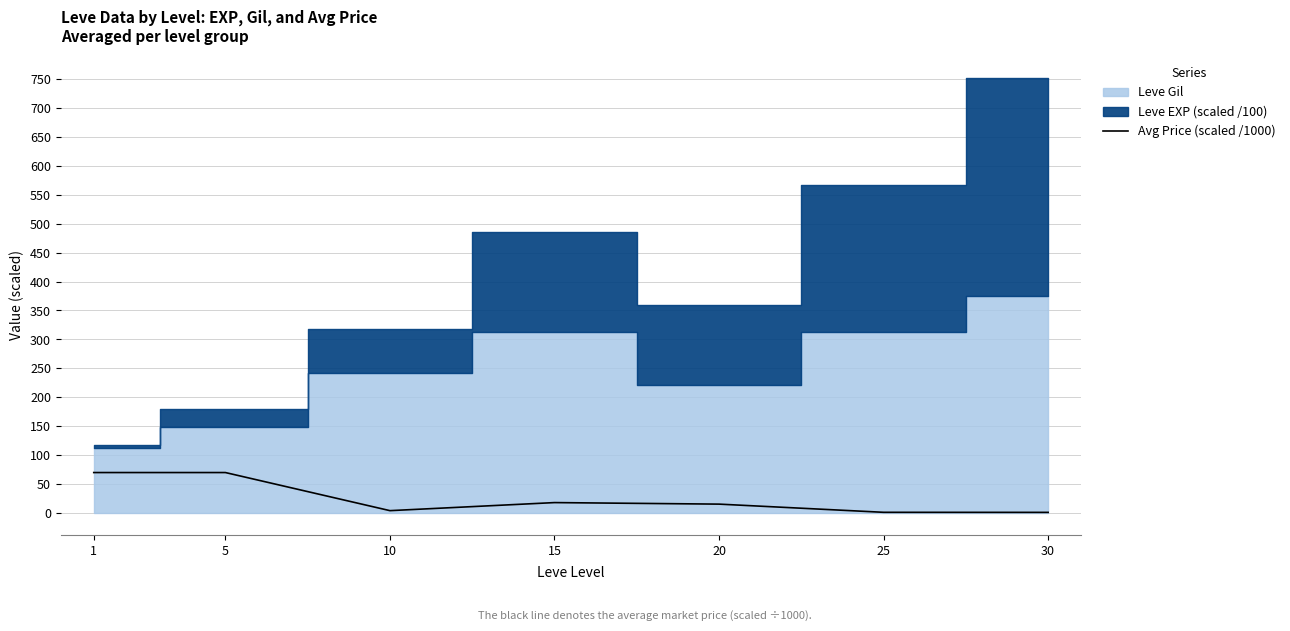

The Avg Price (scaled /1000) series shows 1.2 at 30. True or false?

True